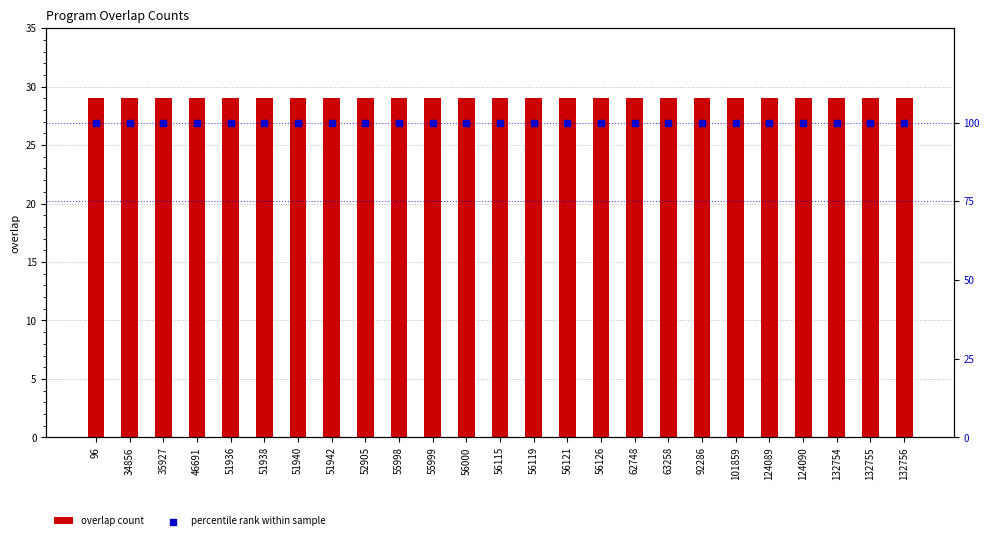

Which series contains the lowest Y value?

overlap count